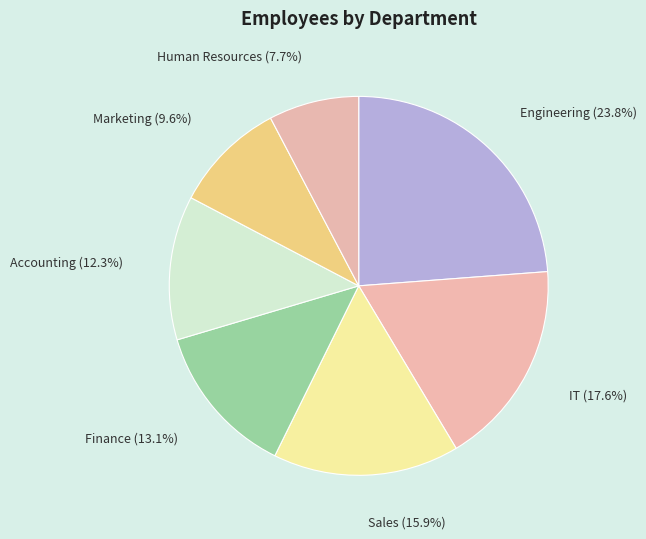

To the nearest percent, what is the difference between the Accounting and Human Resources slice percentages?

5%